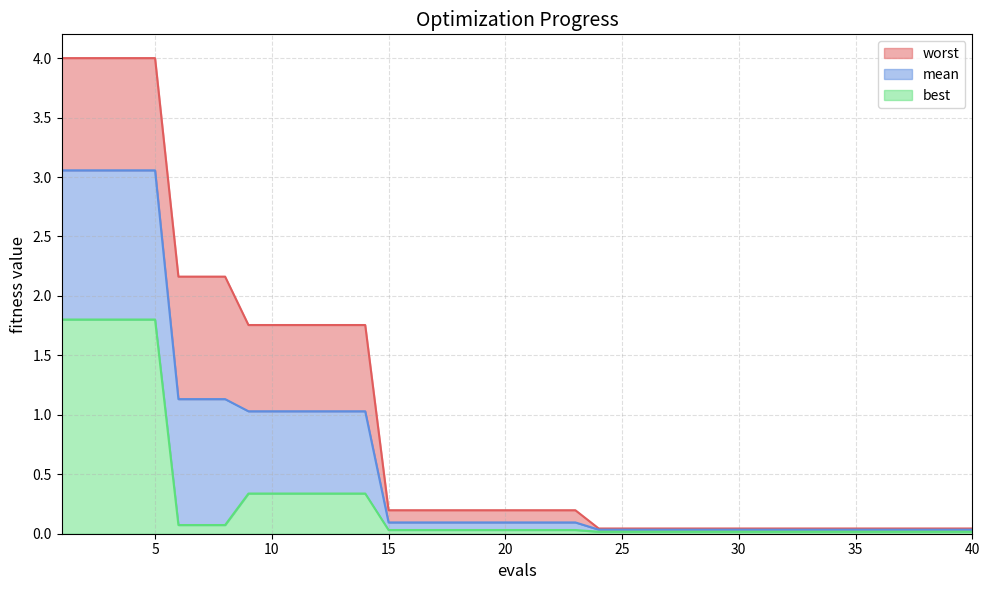

What are all the series names shown in the legend?

worst, mean, best